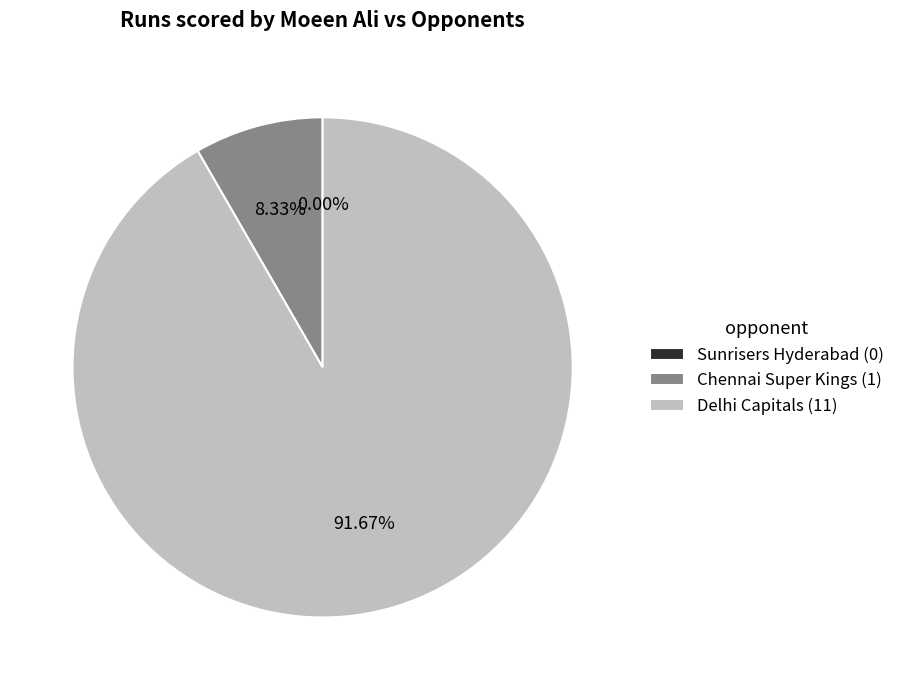

The Delhi Capitals slice represents 99% of the pie. True or false?

False